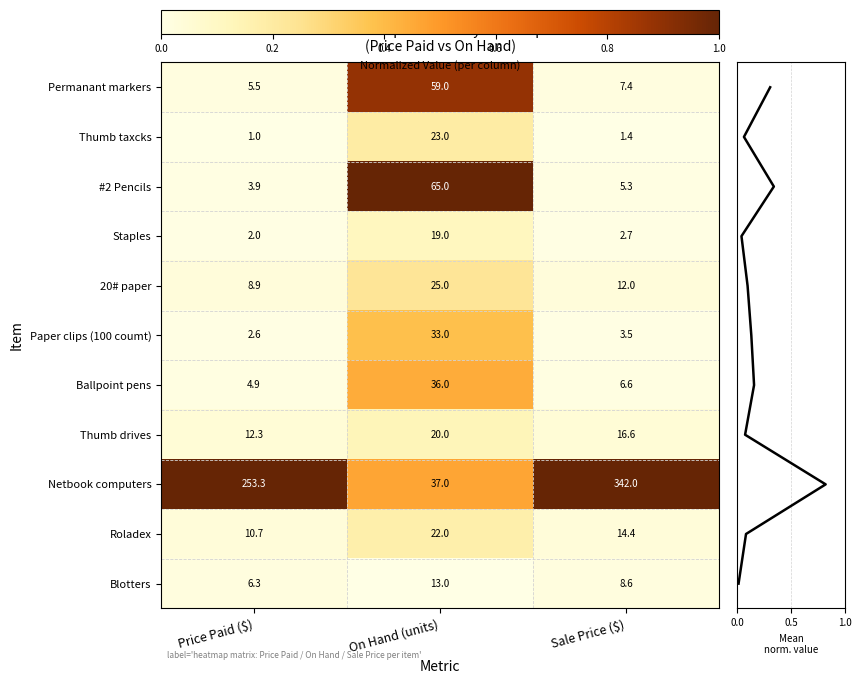

At which label does Thumb drives reach its peak?

On Hand (units)